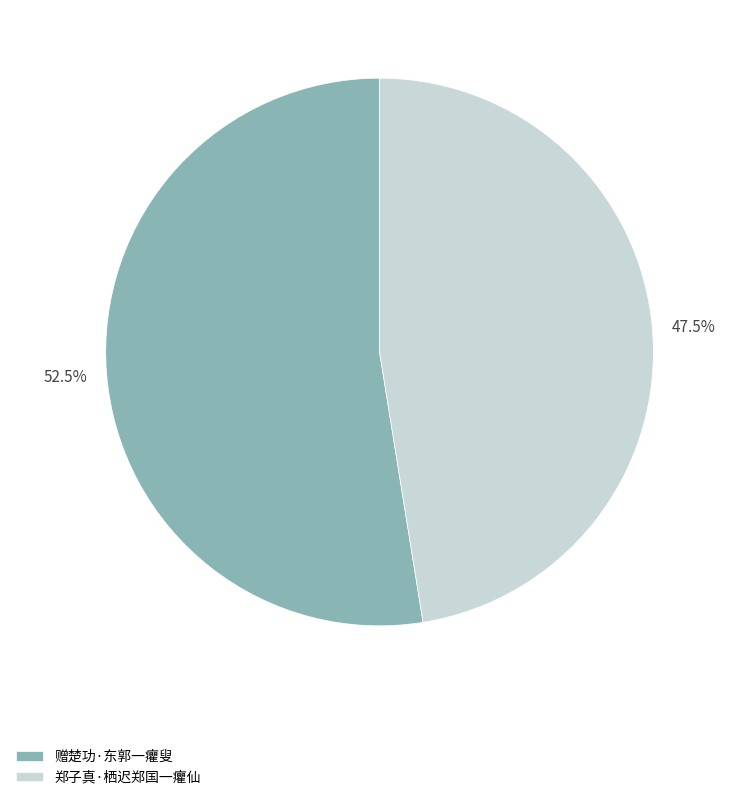

To the nearest percent, what is the difference between the 郑子真·栖迟郑国一癯仙 and 赠楚功·东郭一癯叟 slice percentages?

5%